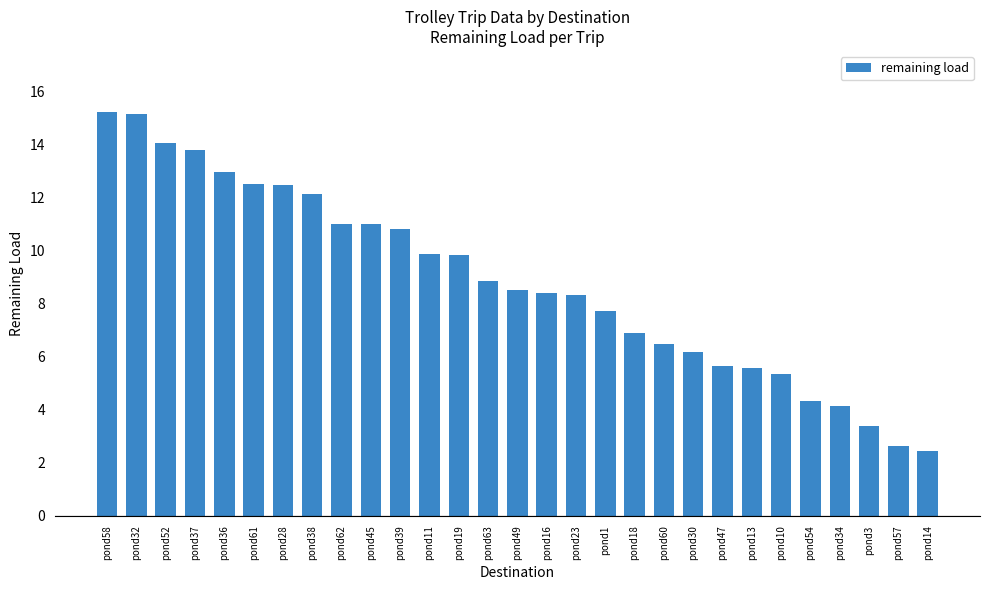

What is the difference between the values at pond57 and pond52?

11.4